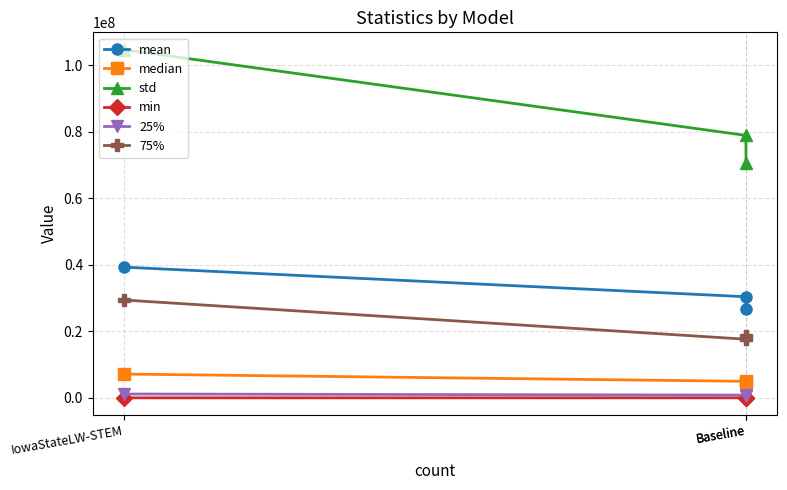

Which category has the lowest value across all series?

Baseline